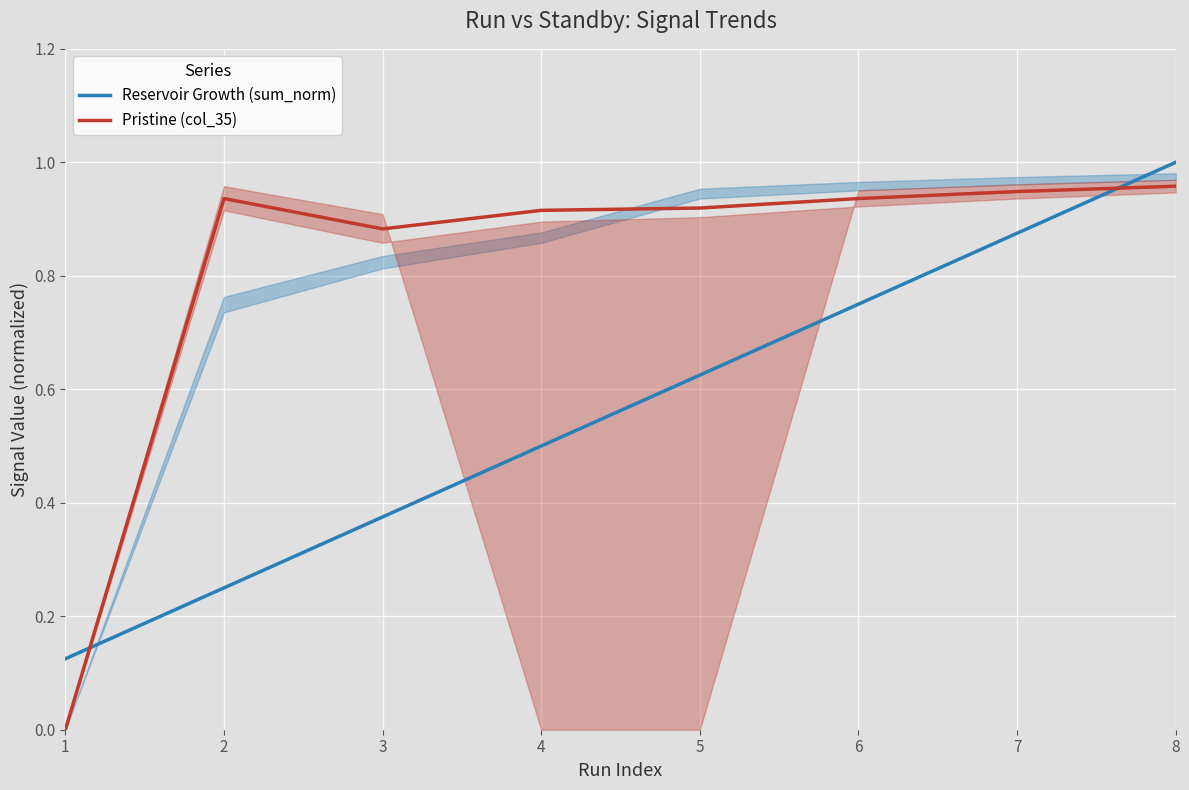

Which label corresponds to the smallest value in the chart?

1